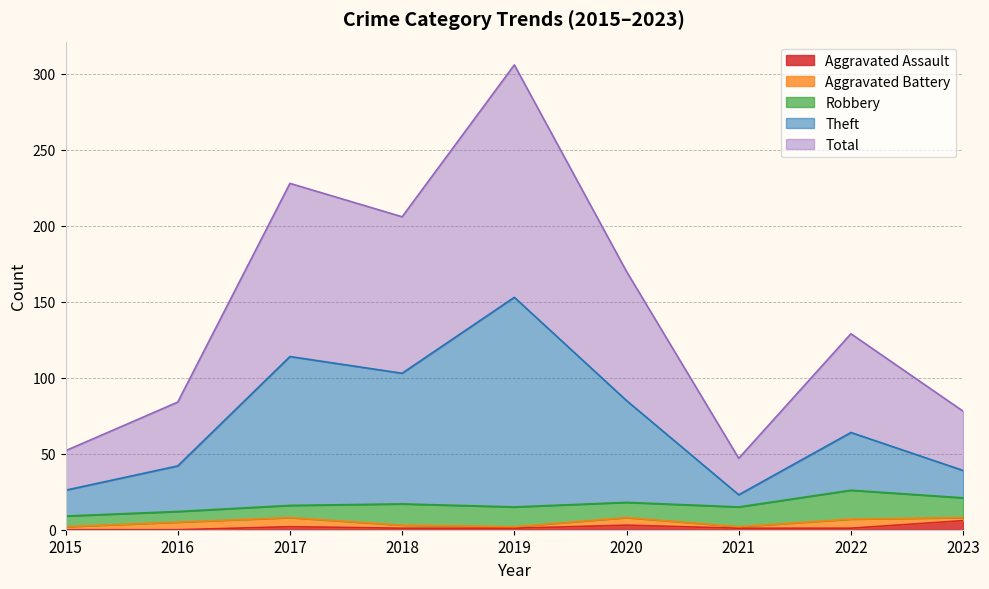

What is the value of the Theft point at the 3rd from the left?

114